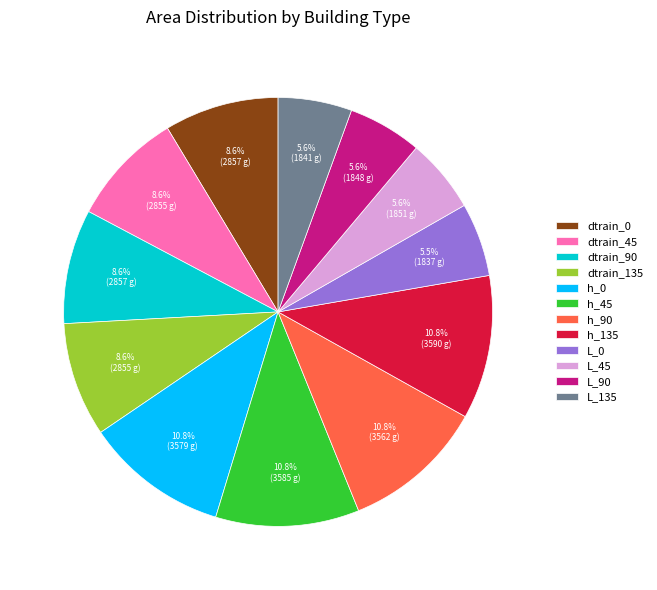

How much of the chart is everything except L_45?

94.4%